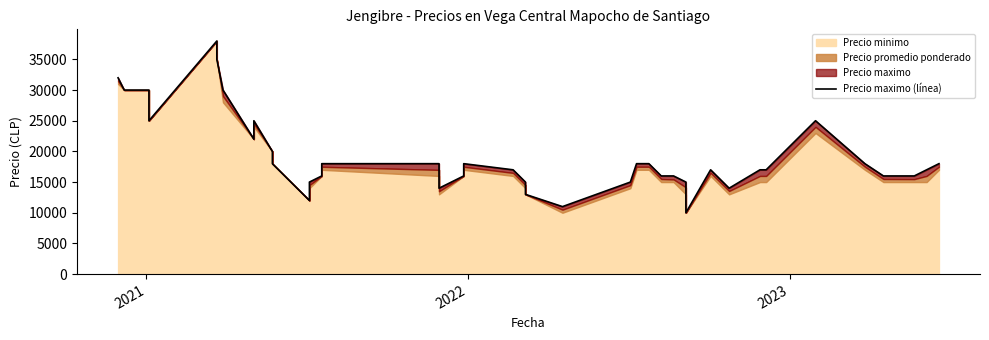

True or false: there are more than 1 points higher than both neighbors.

True